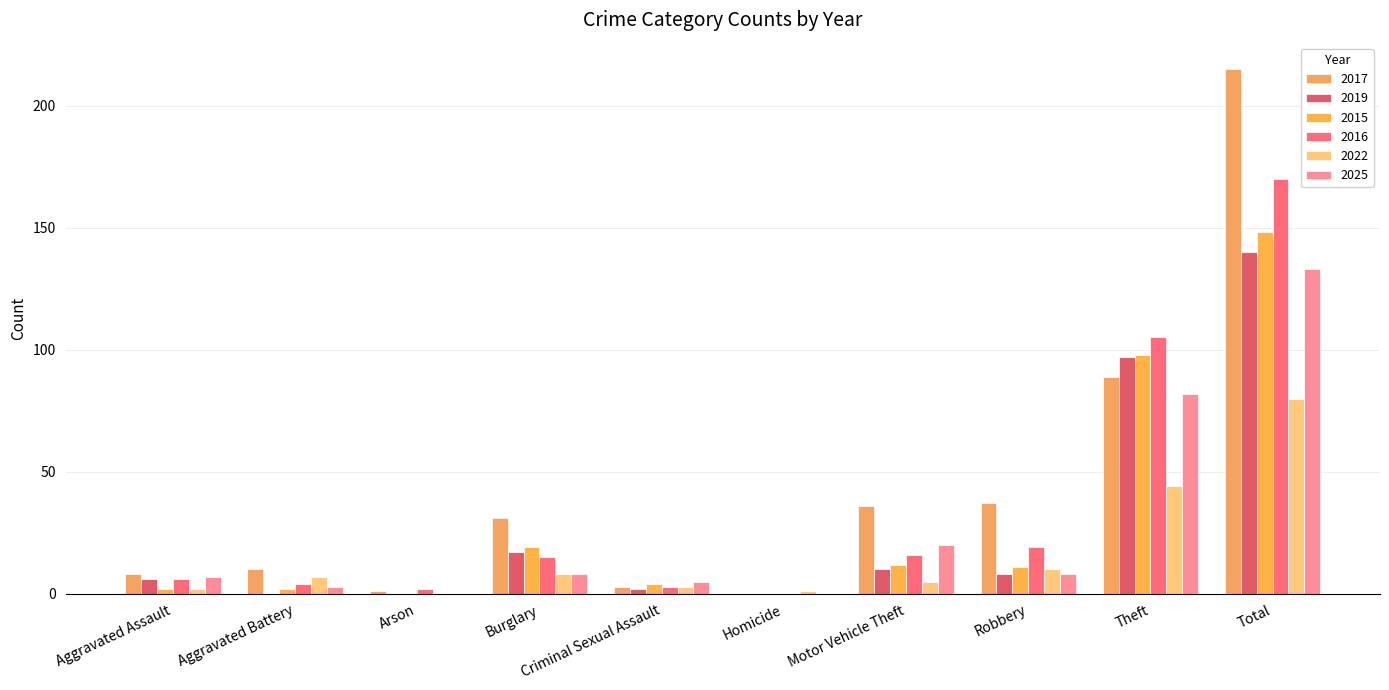

Where is 2017 nearest to the value 107?

Theft